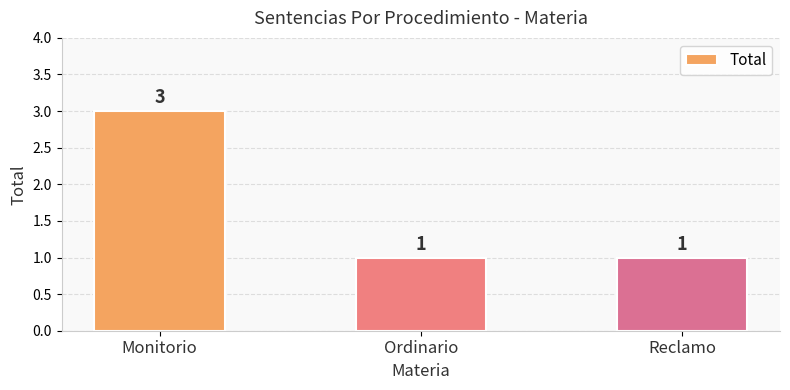

Are the bars horizontal?

No